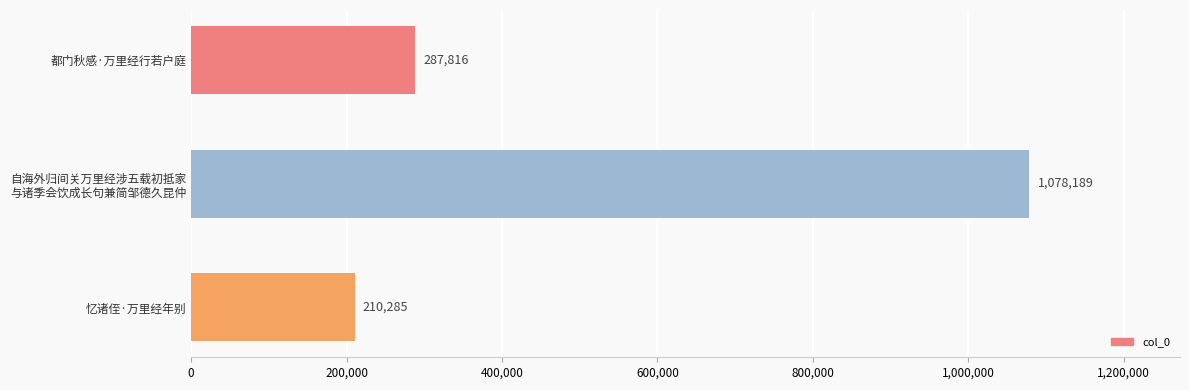

Where is the data nearest to the value 644237?

都门秋感·万里经行若户庭